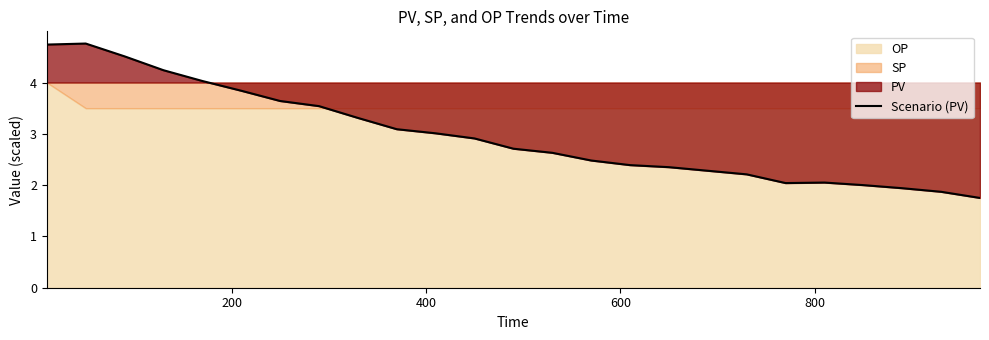

The value at 22 is 2.7. True or false?

False